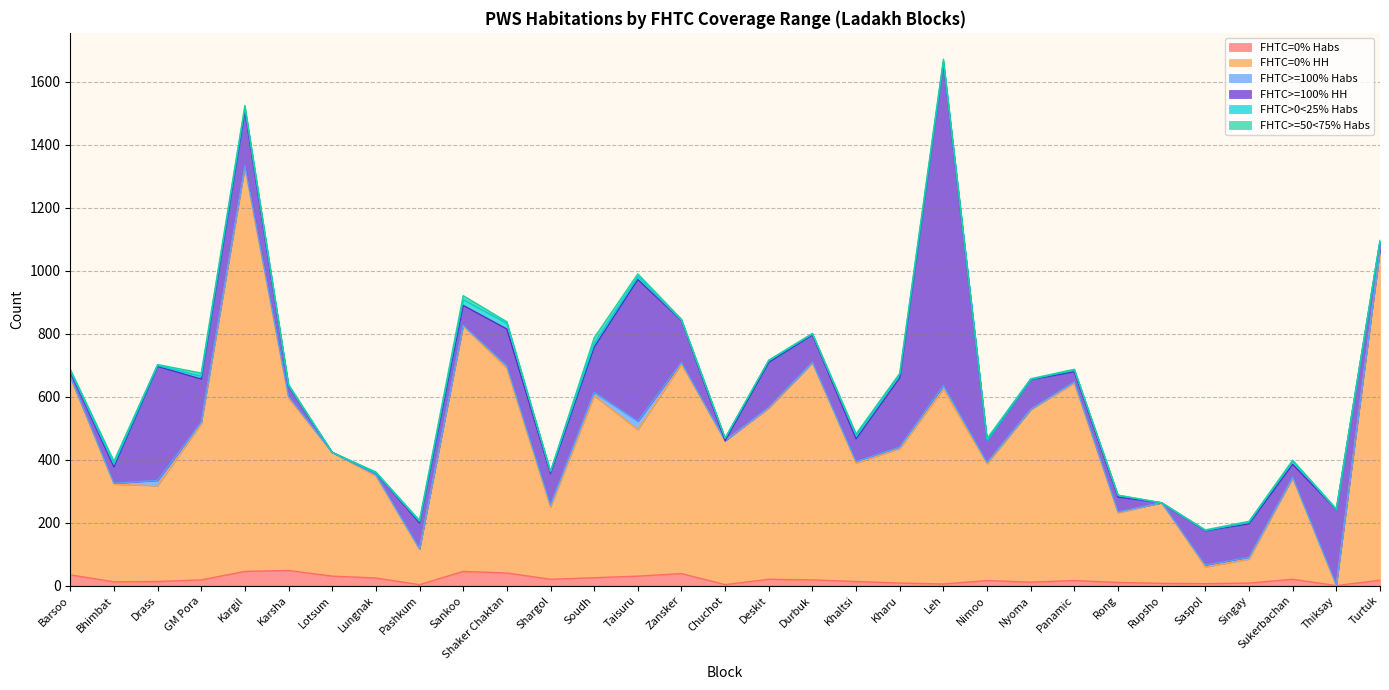

Read the FHTC=0% HH value at Lotsum, to the nearest 10.

390